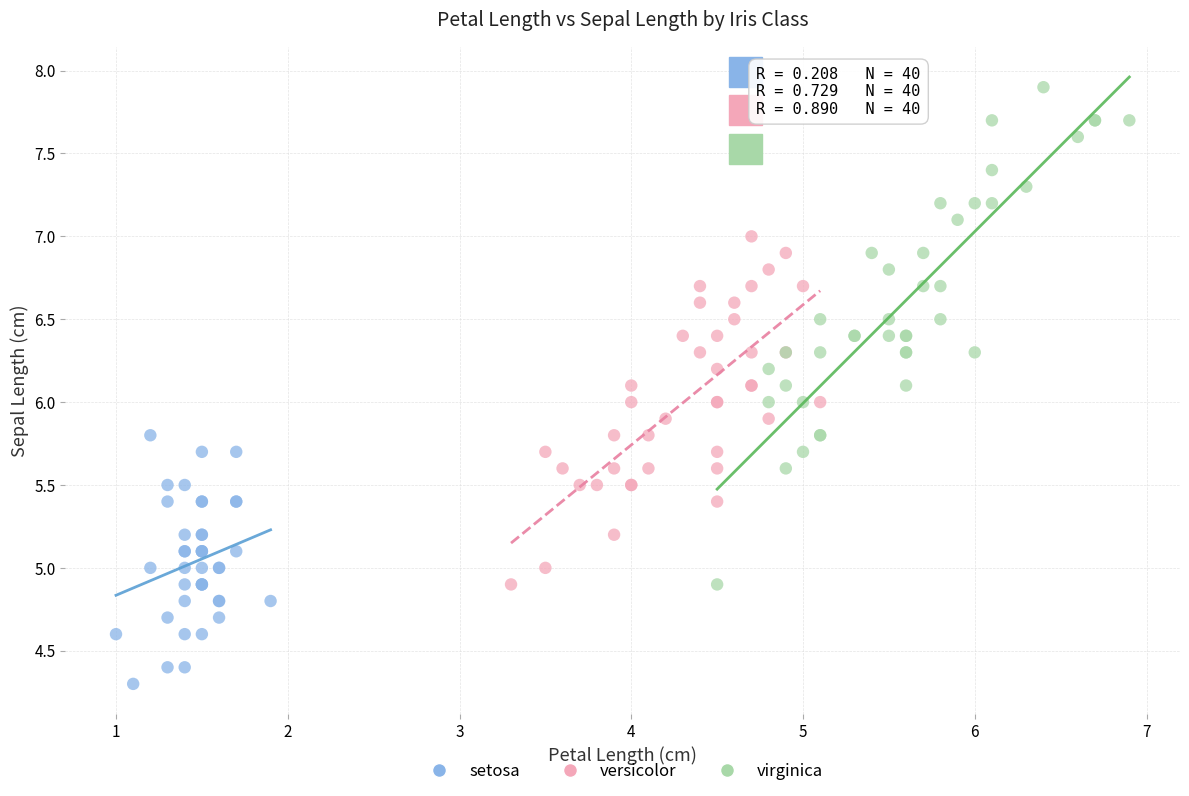

Which series contains the lowest Y value?

setosa